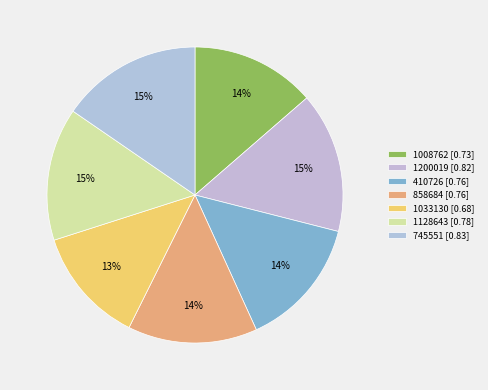

How many segments does this pie chart have?

7